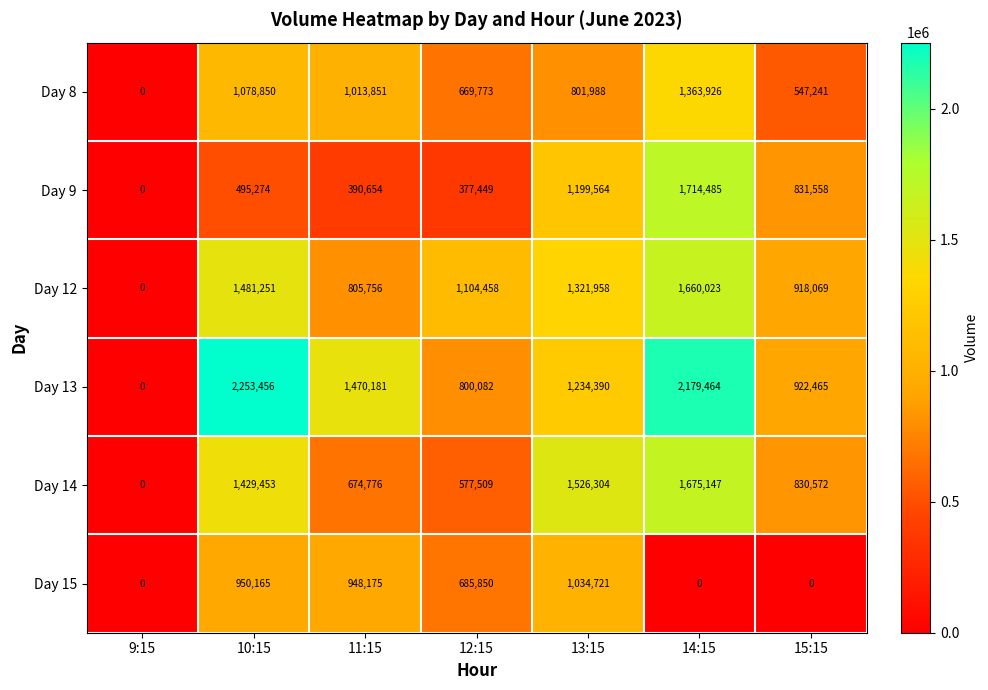

Is it true that Day 15 equals 246488 at 13:15?

False